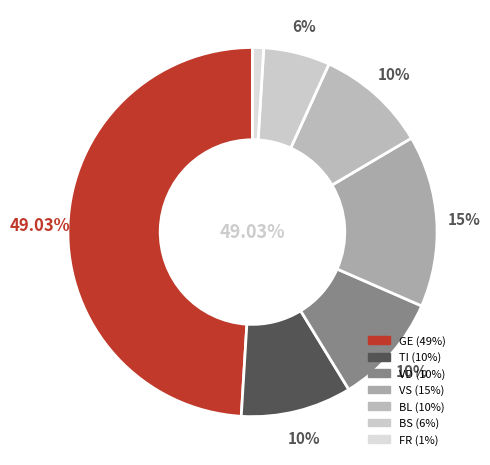

Is JU the majority of the pie?

No